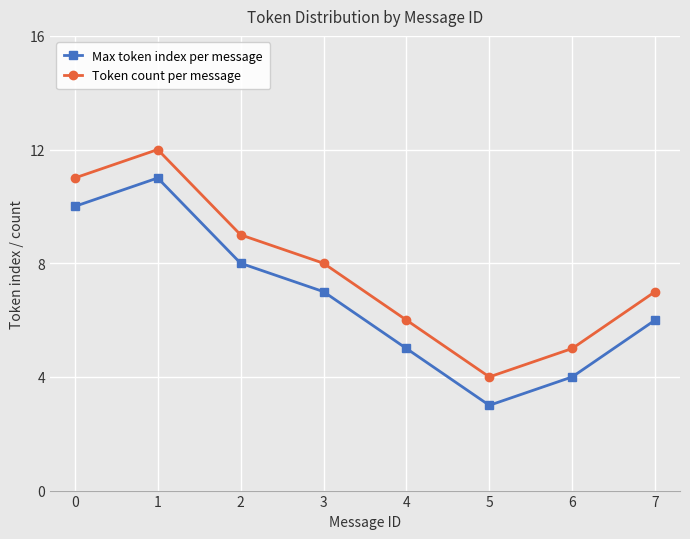

List the series in order of their peak value, highest first.

Token count per message, Max token index per message